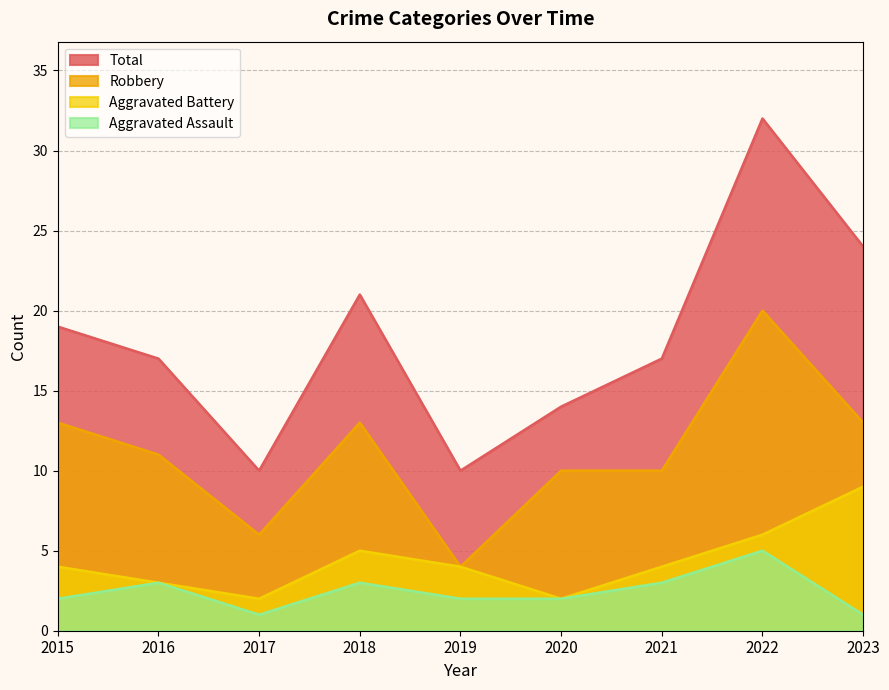

Which series has the widest spread of values?

Total